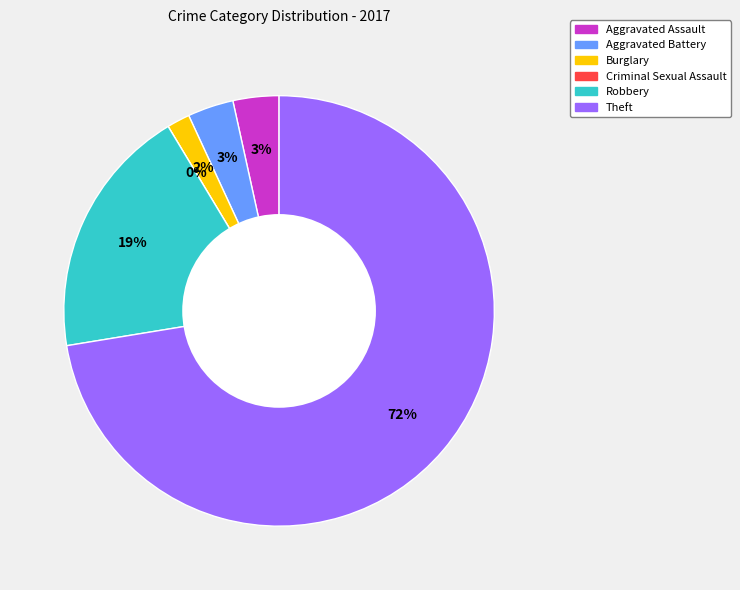

To the nearest percent, what percentage of the pie is Burglary?

2%